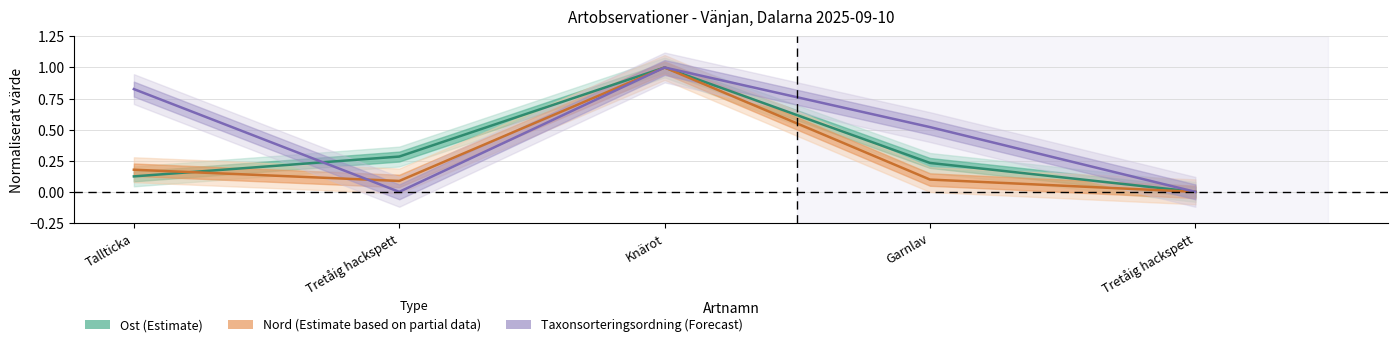

What is the label of the 4th point from the left?

Garnlav